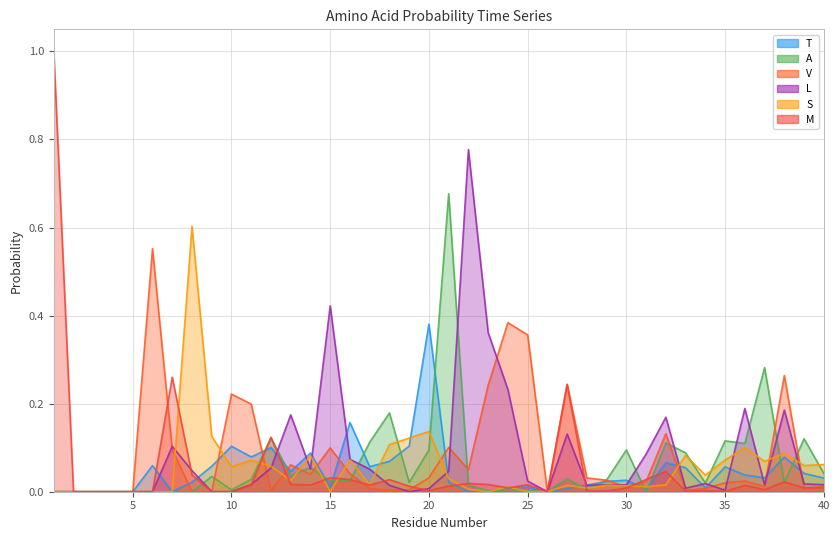

What is the spread (max minus min) of values at 32?

0.2